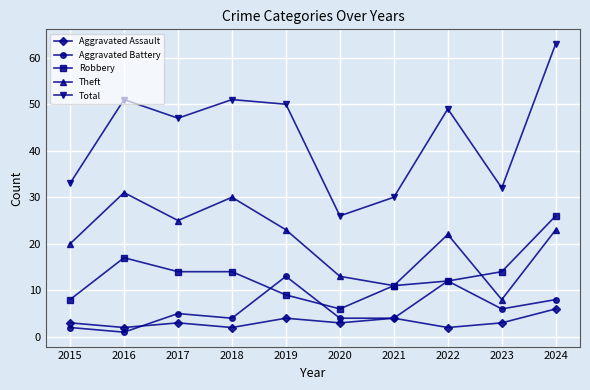

True or false: Theft has more than 2 interior local peaks.

True